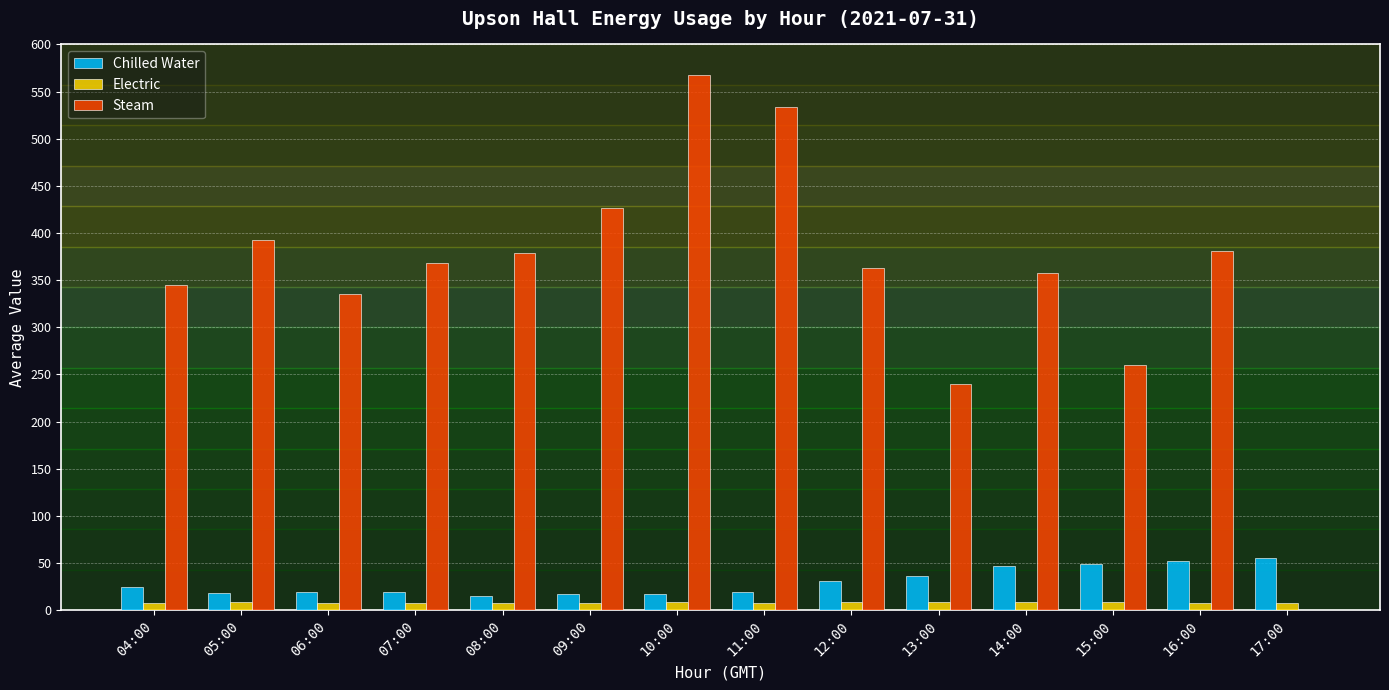

True or false: Chilled Water has a value of 24.4 at 04:00.

True